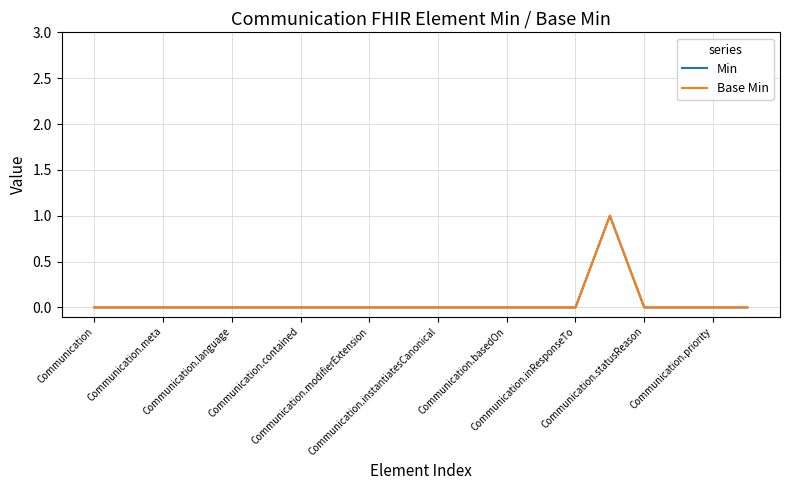

Is this an area chart (filled region under the line)?

No